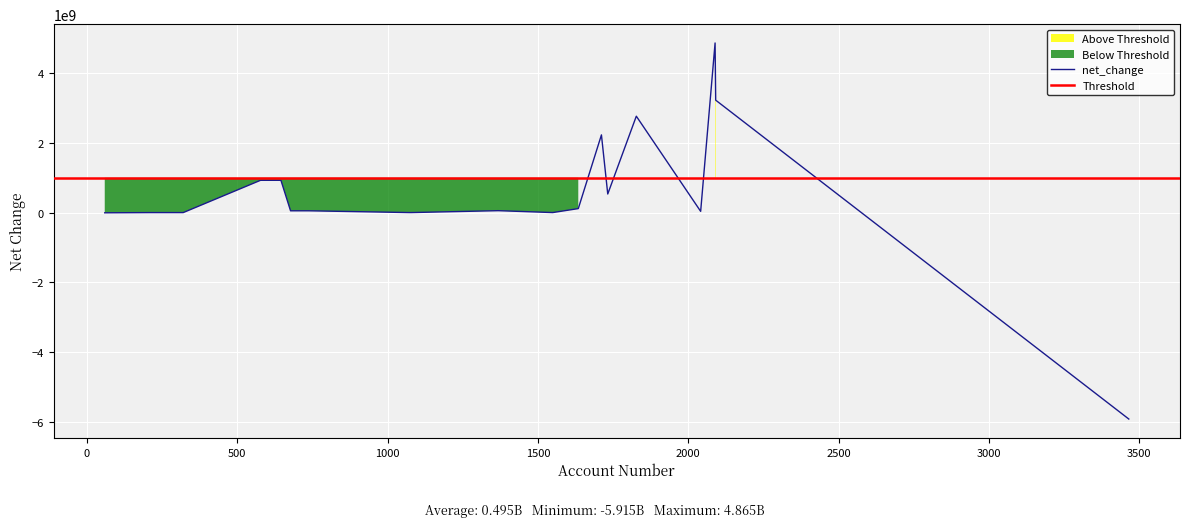

What is the maximum value for net_change?

4865494000